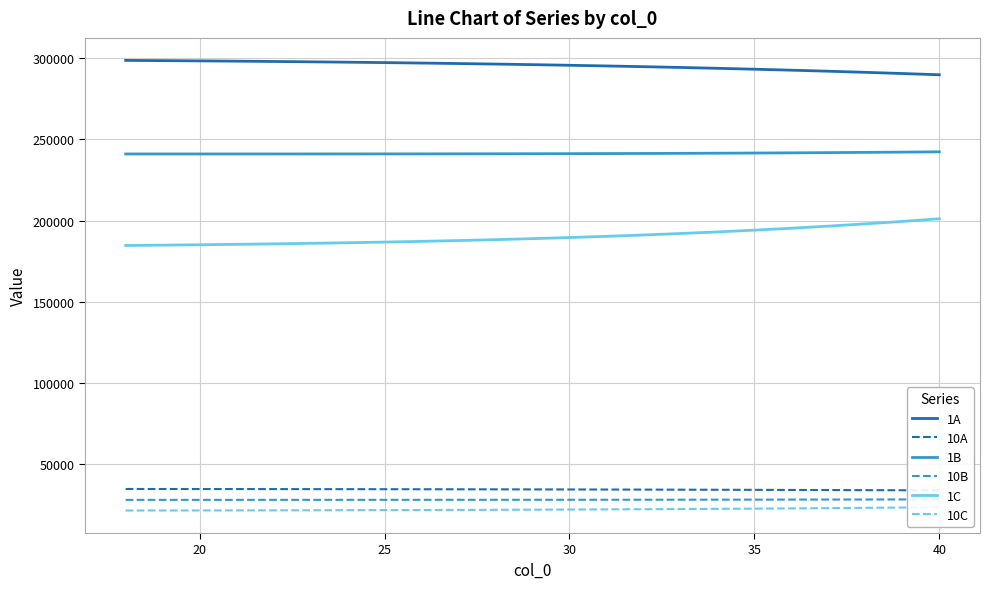

Is the value of 10A at 15 greater than the value of 10B at 19?

Yes